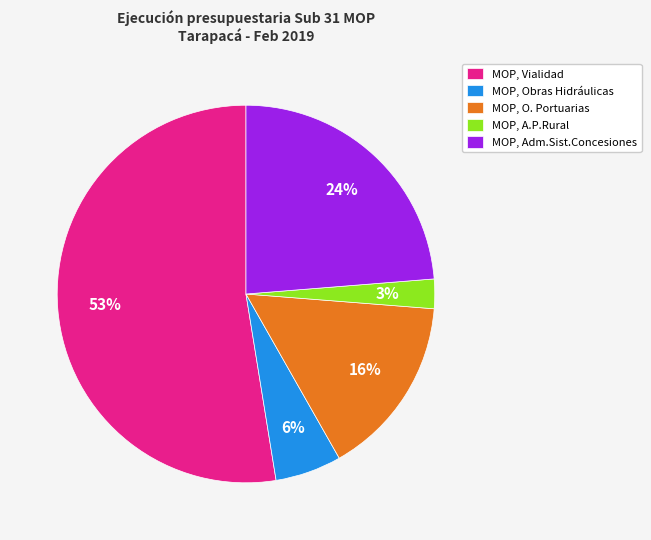

How many slices are in this pie chart?

5